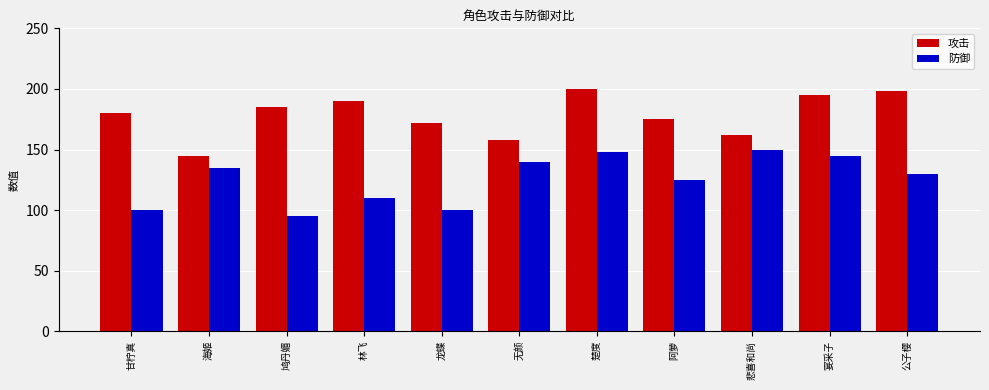

Where is 防御 nearest to the value 122?

阿萝